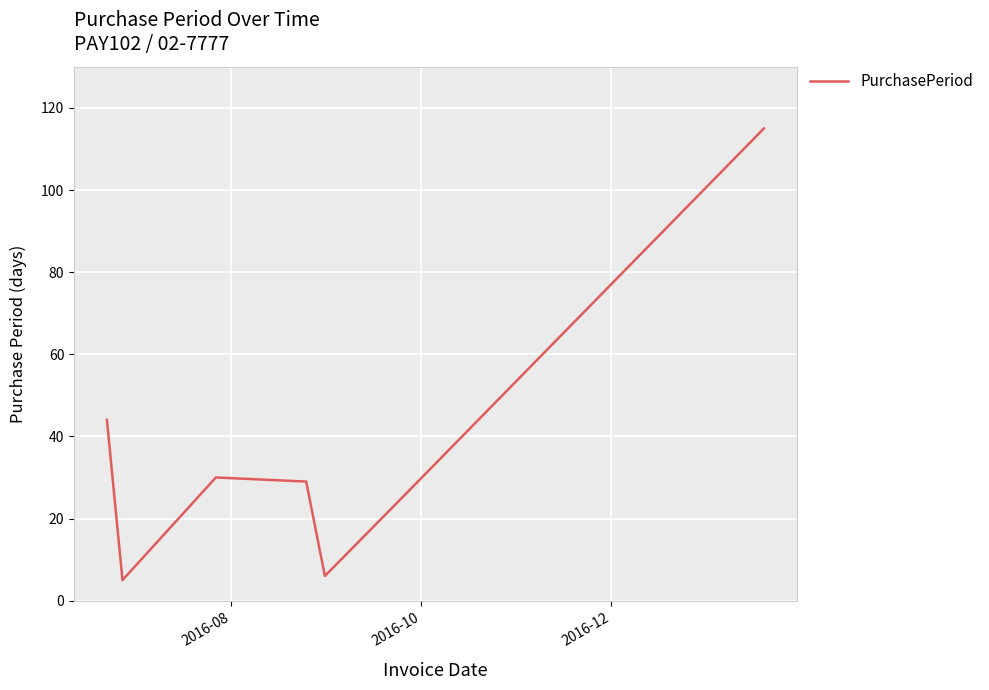

How many interior local peaks (higher than both neighbors) does the data have?

1